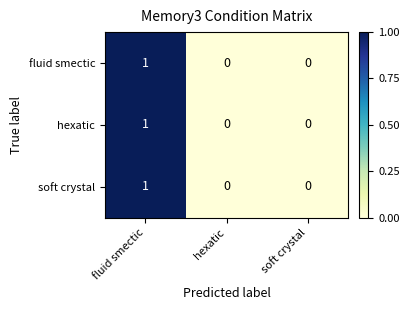

Count the soft crystal values in the range 0 to 1.

3